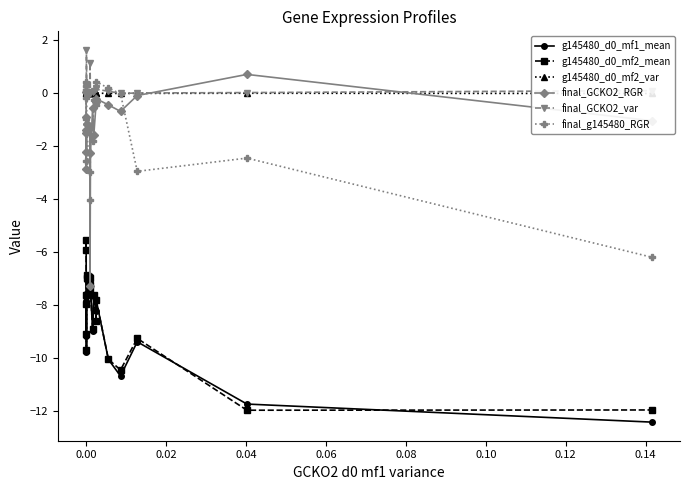

Which series has the largest total across all categories?

final_GCKO2_var